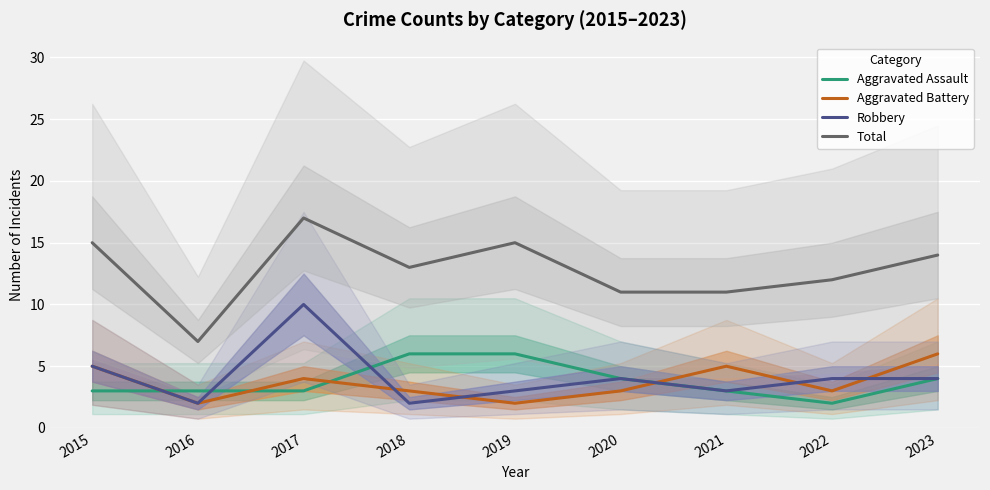

Is it true that Aggravated Assault equals 4 at 2021?

False